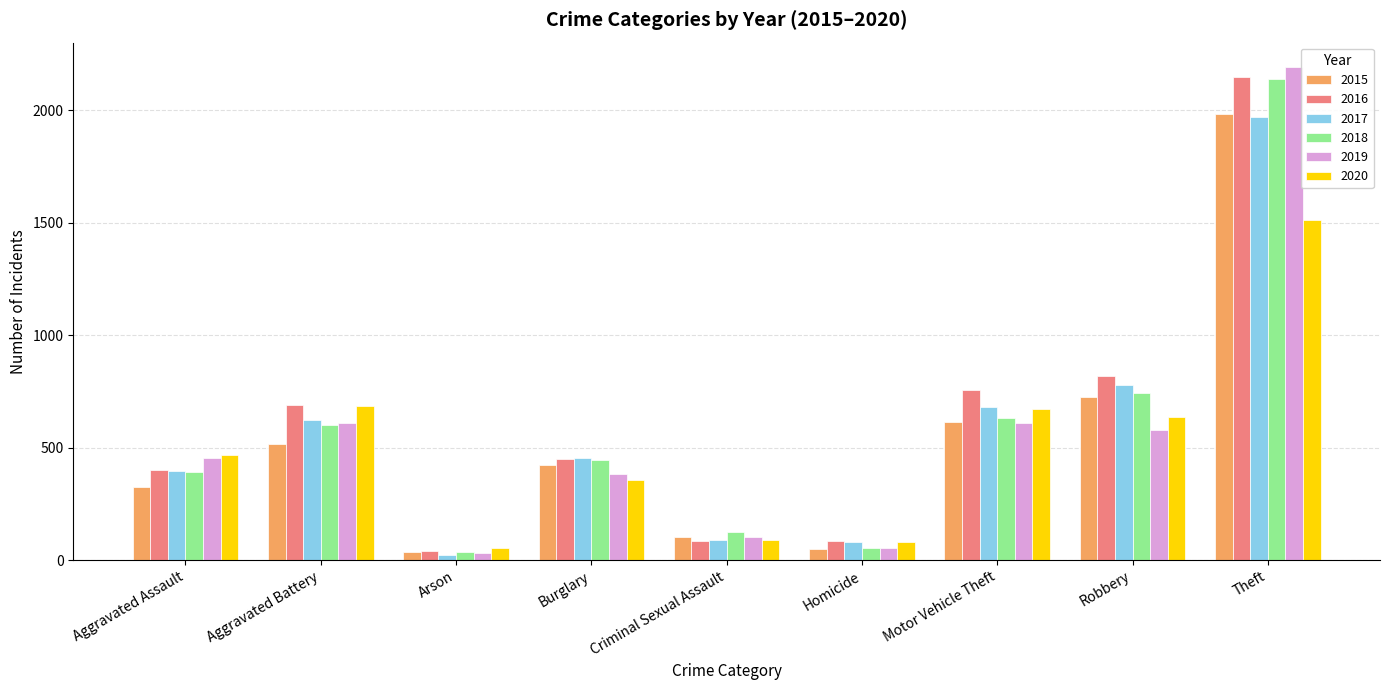

At which category is the sum across all series the highest?

Theft